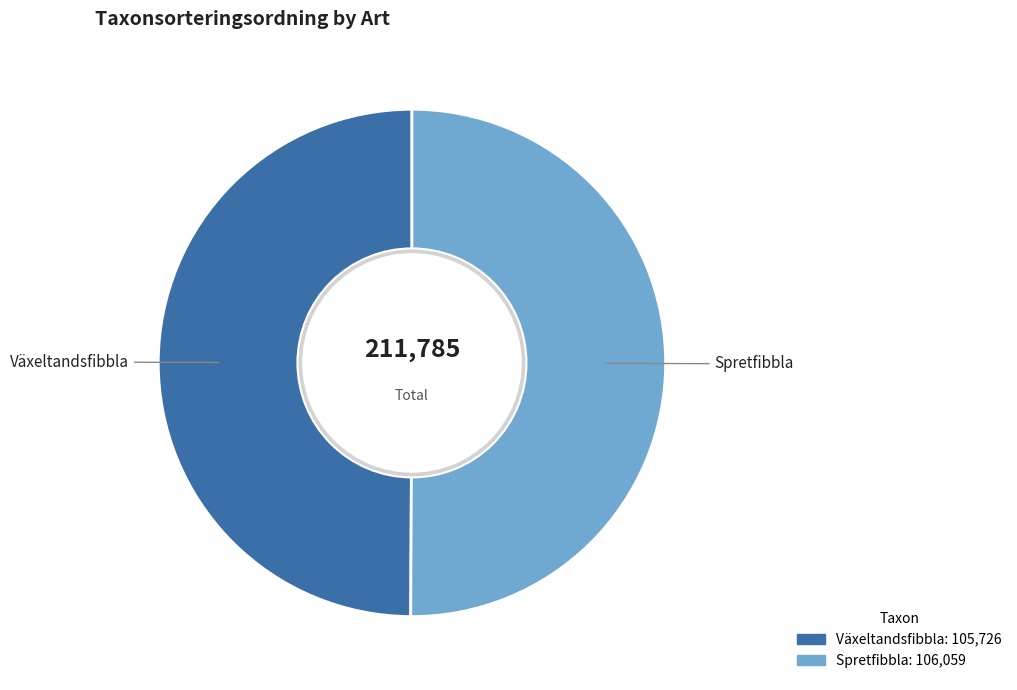

Combined, do Spretfibbla and Växeltandsfibbla account for over 50%?

Yes